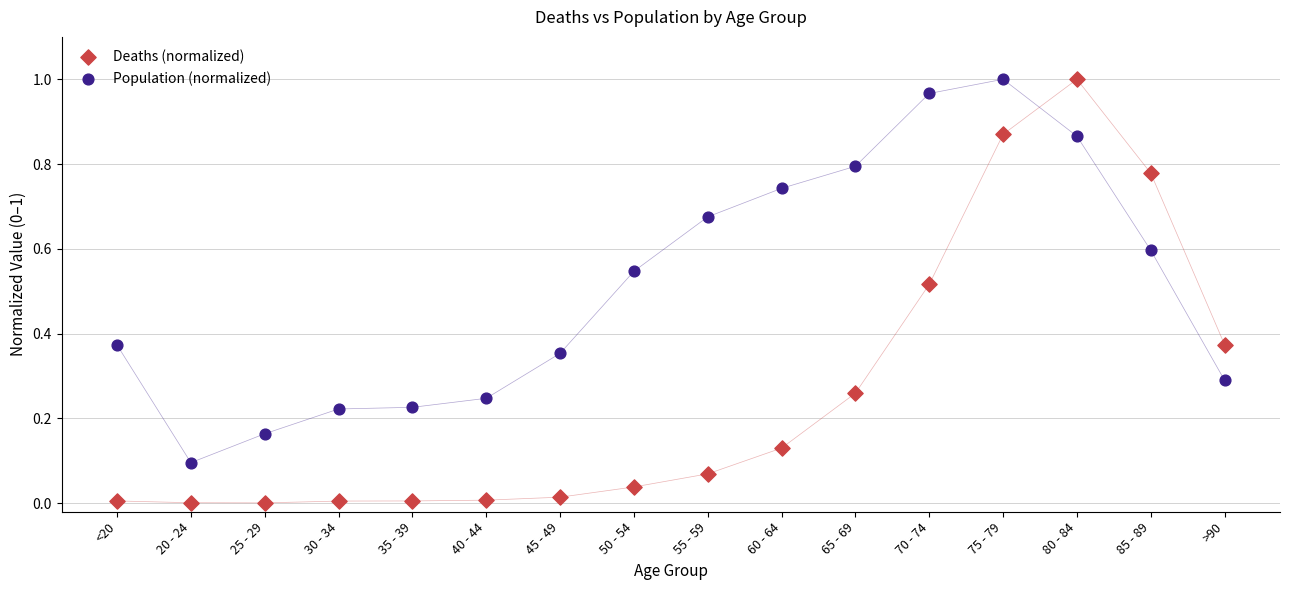

Which series contains the lowest Y value?

Deaths (normalized)